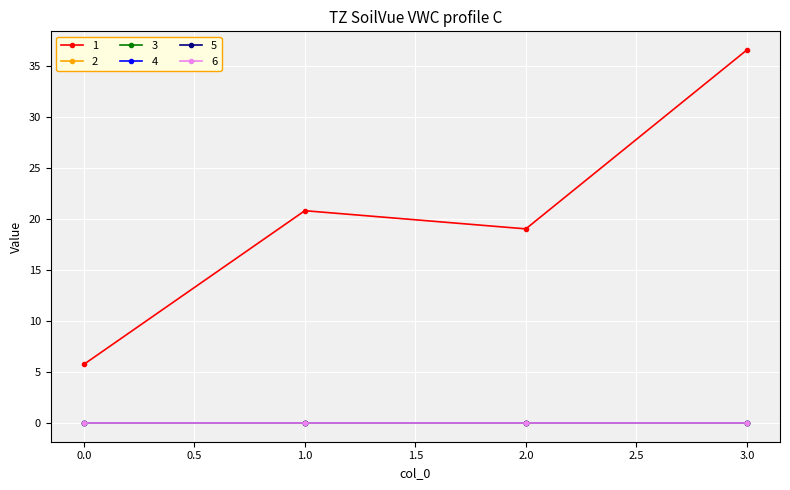

How many lines are shown in the chart?

6